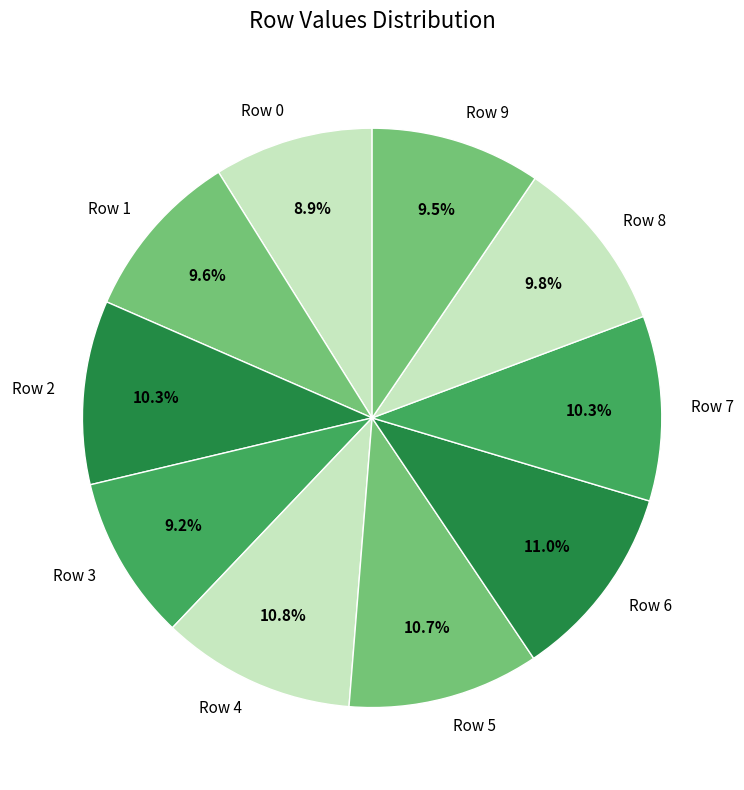

Does Row 6 represent more than half of the total?

No